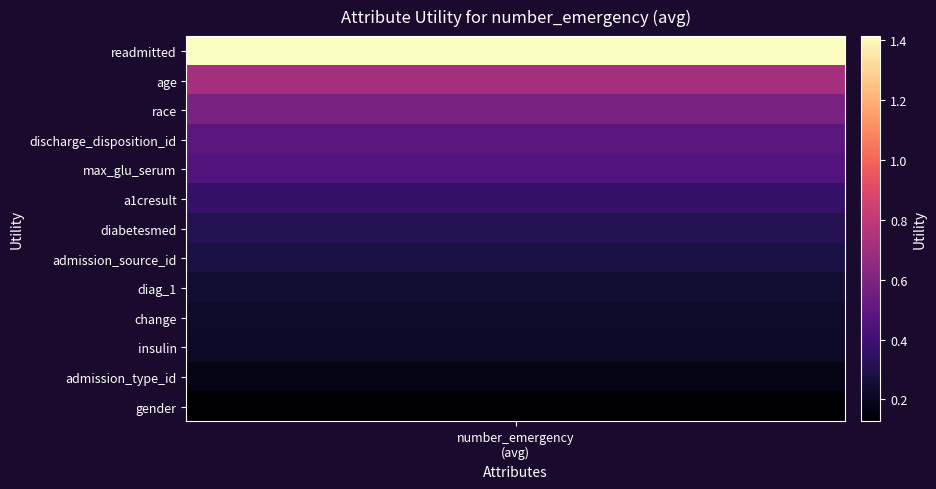

What is the sum of all values?

5.6